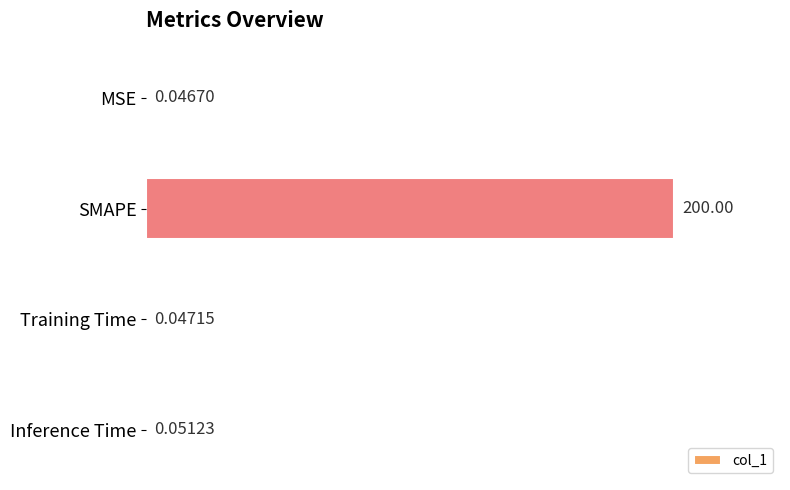

Between MSE and Training Time, which is larger?

Training Time